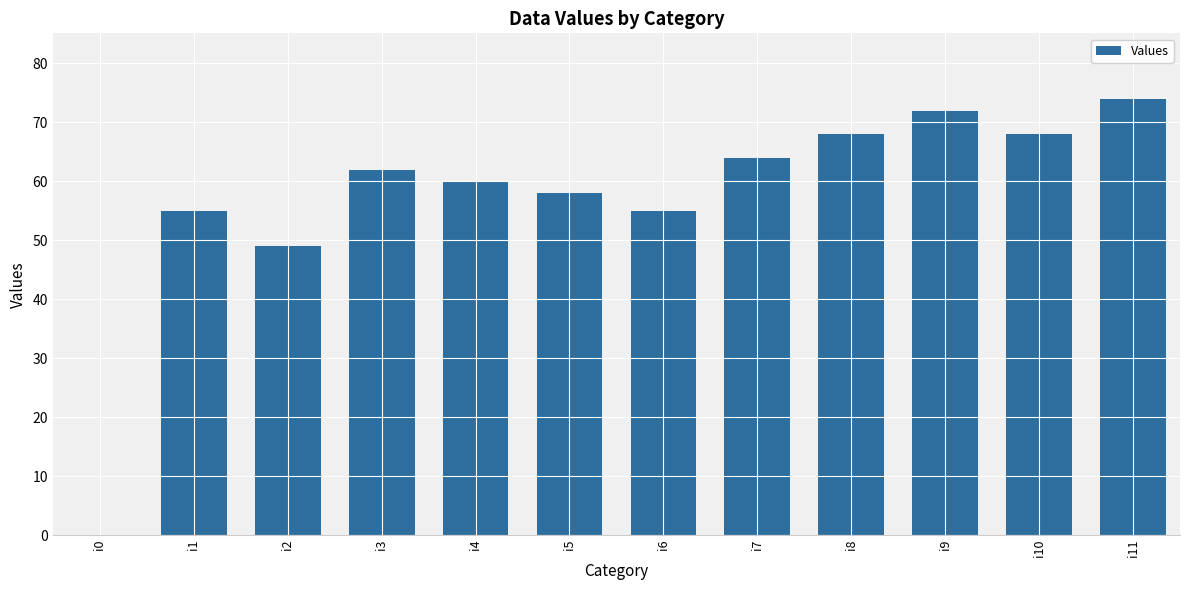

Reading left to right, extract all data points from this chart.

0	55	49	62	60	58	55	64	68	72	68	74